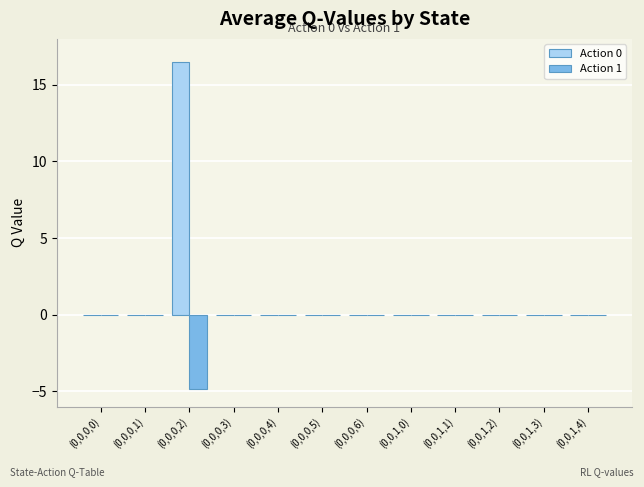

The Action 0 series shows 0.0 at (0,0,1,4). True or false?

True